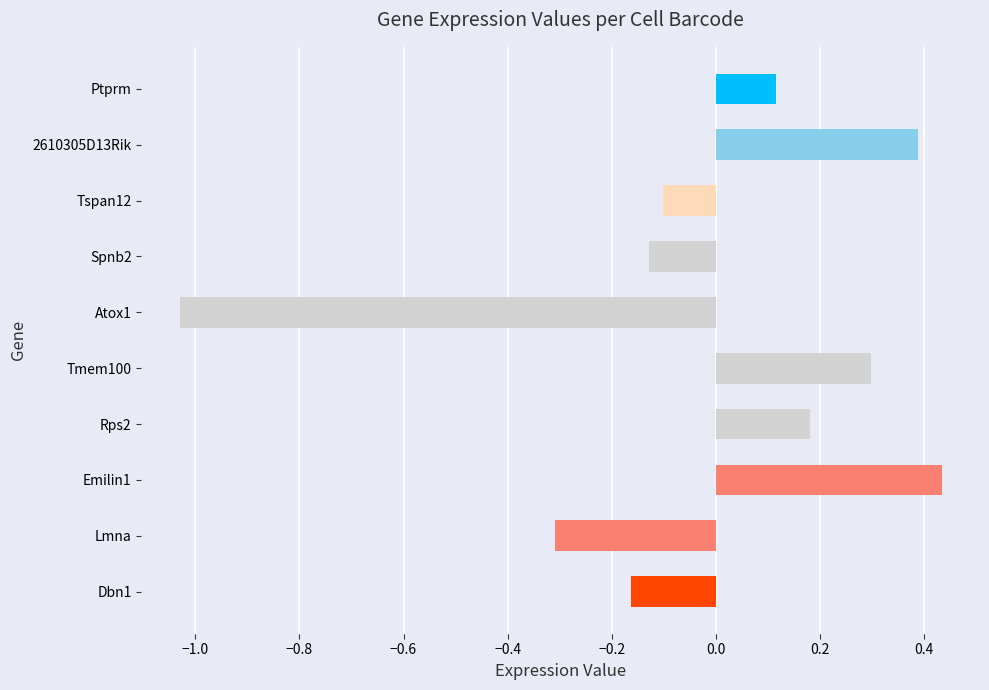

Does the chart contain any negative values?

Yes